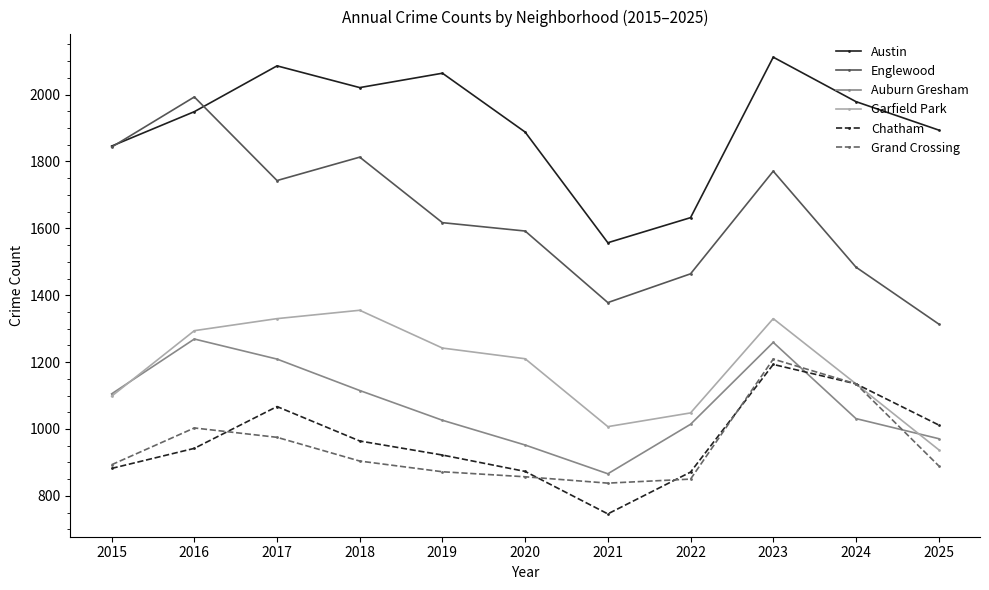

How many lines are shown in the chart?

6